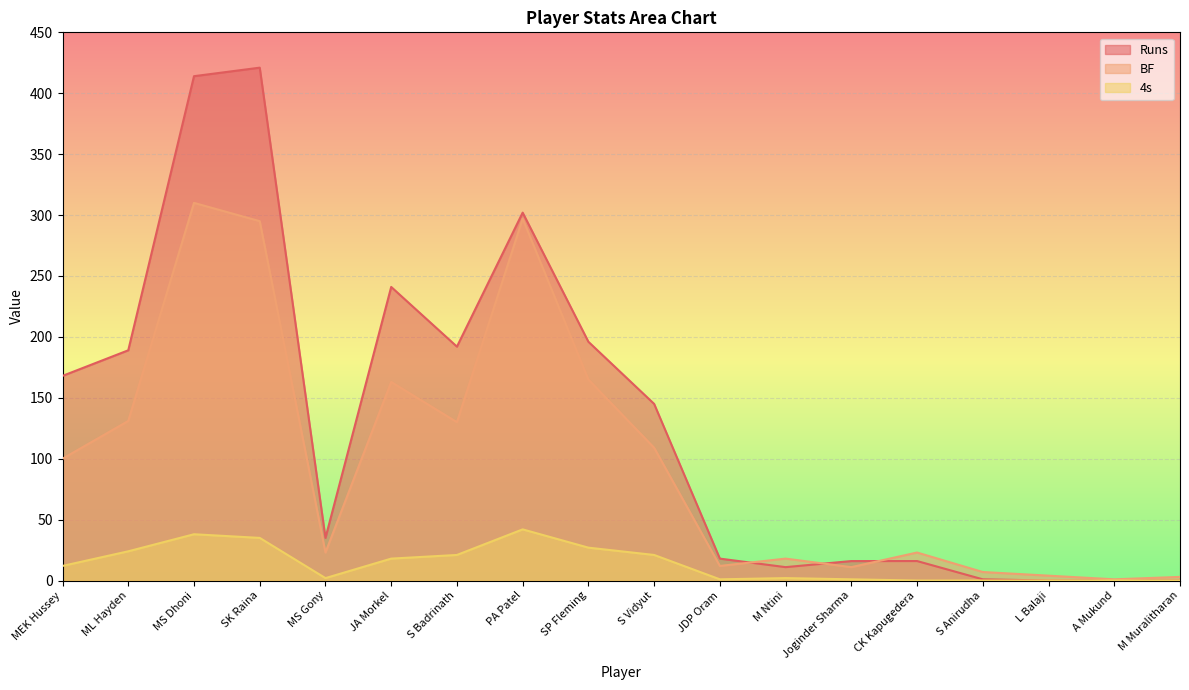

Is it true that 4s equals 31 at S Vidyut?

False